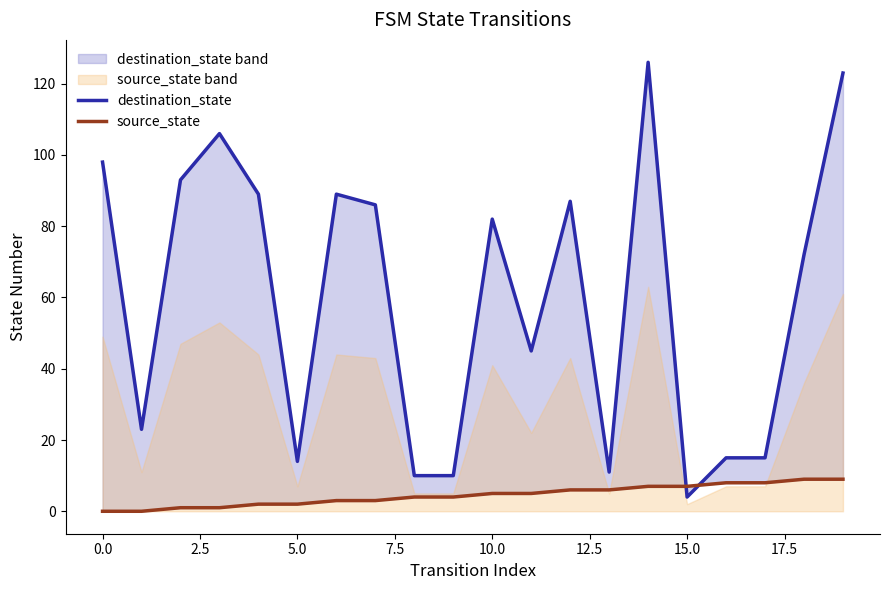

Reading left to right, transcribe all the data shown in this chart.

destination_state: 98	23	93	106	89	14	89	86	10	10	82	45	87	11	126	4	15	15	72	123
source_state: 0	0	1	1	2	2	3	3	4	4	5	5	6	6	7	7	8	8	9	9